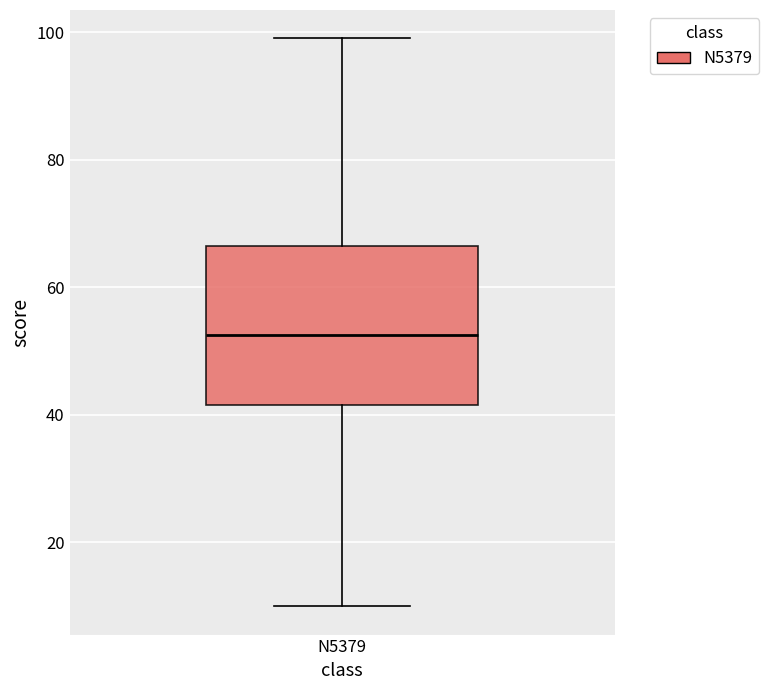

Transcribe this box plot: give where the median line is, the range the box spans, and where the two whiskers end, as read against the y-axis. The values are not printed on the chart, so give them approximately, as read against the axis.

median 52, box 42 to 66, whiskers 10 to 100